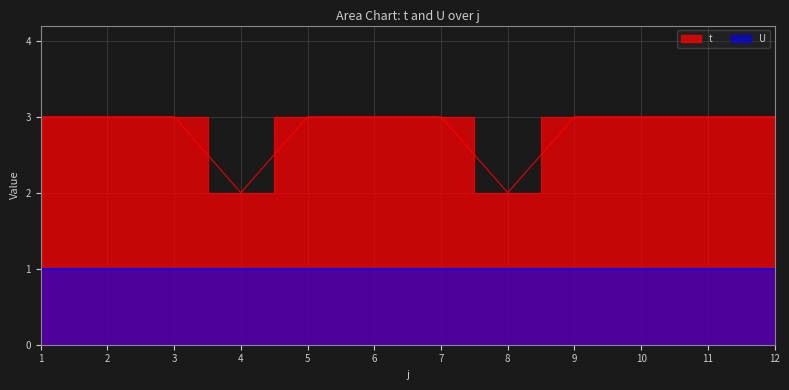

What is the greatest value displayed?

3